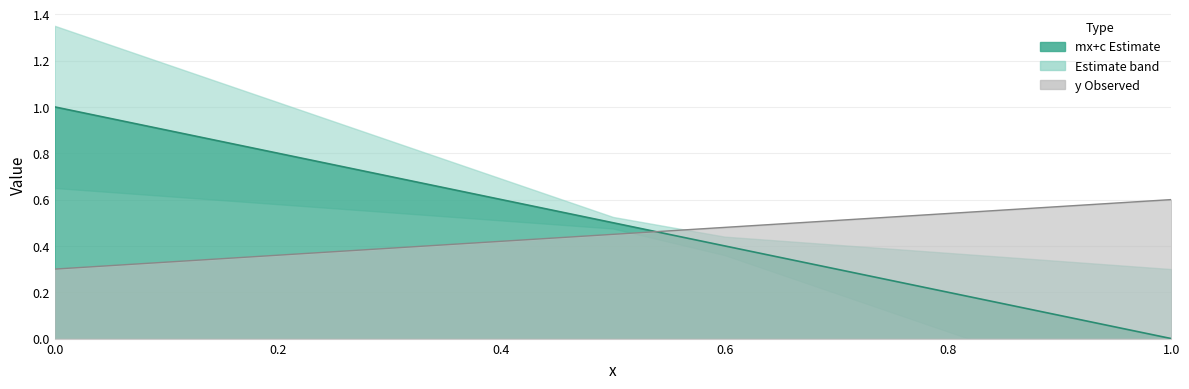

What is the difference between the maximum and second lowest values in the mx+c series?

0.9